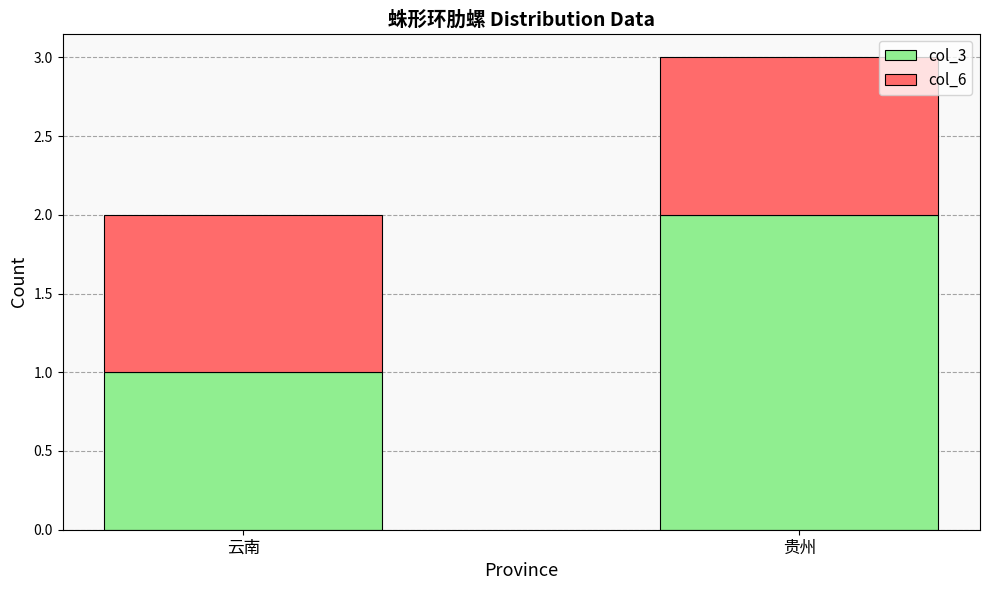

What is the sum of all col_3 values?

3